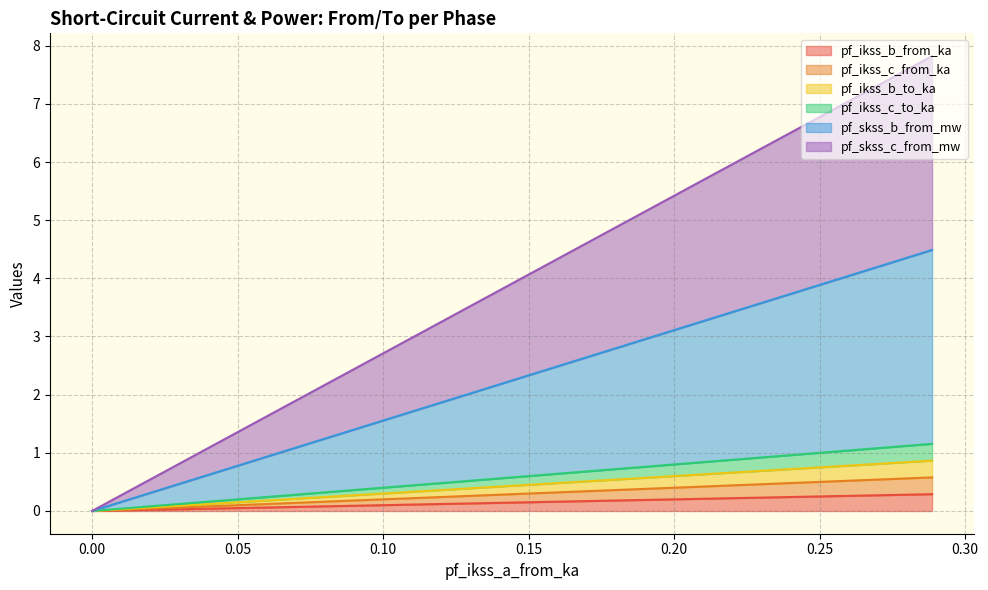

True or false: pf_ikss_c_from_ka and pf_skss_c_from_mw intersect in this chart.

False